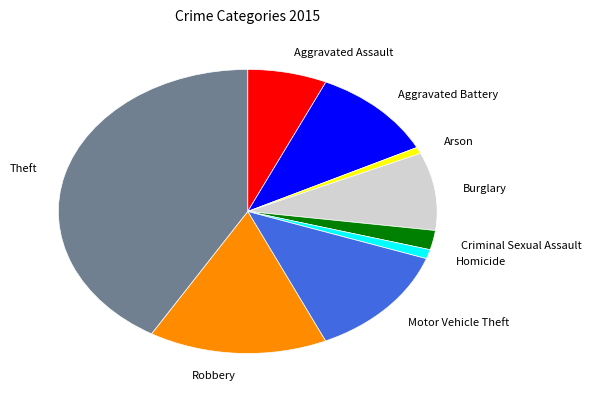

Approximately how many times larger is the value at Robbery compared to Aggravated Assault?

2.2